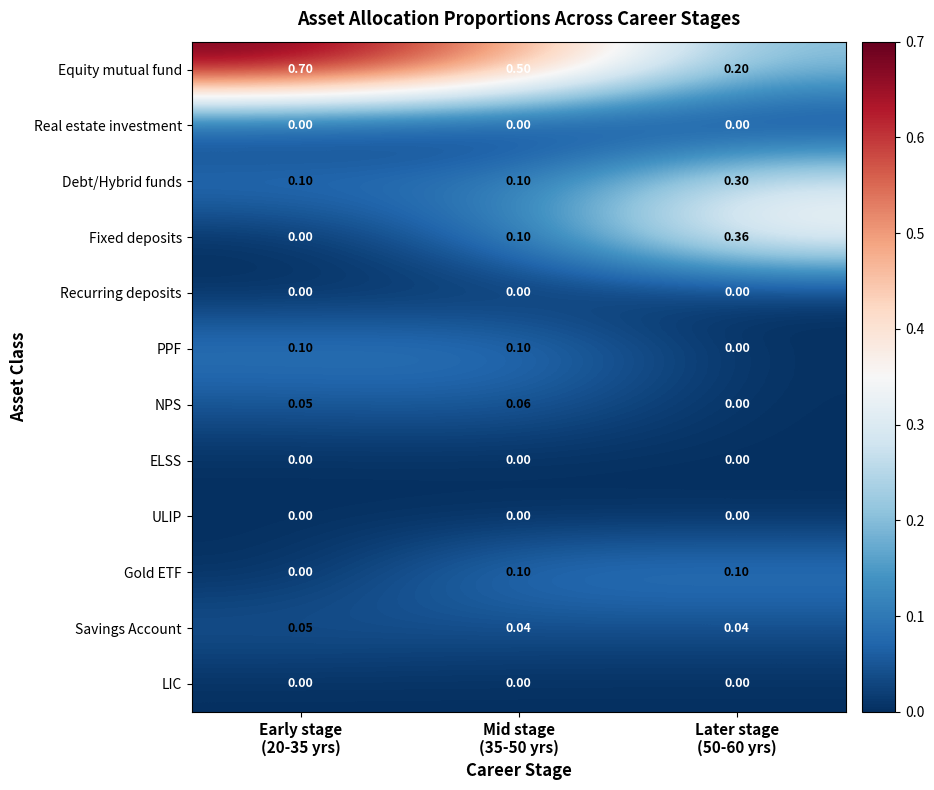

Reading left to right, what are all the values shown in this chart?

Equity mutual fund: Early stage
(20-35 yrs)=0.7	Mid stage
(35-50 yrs)=0.5	Later stage
(50-60 yrs)=0.2
Real estate investment: Early stage
(20-35 yrs)=0.0	Mid stage
(35-50 yrs)=0.0	Later stage
(50-60 yrs)=0.0
Debt/Hybrid funds: Early stage
(20-35 yrs)=0.1	Mid stage
(35-50 yrs)=0.1	Later stage
(50-60 yrs)=0.3
Fixed deposits: Early stage
(20-35 yrs)=0.0	Mid stage
(35-50 yrs)=0.1	Later stage
(50-60 yrs)=0.4
Recurring deposits: Early stage
(20-35 yrs)=0.0	Mid stage
(35-50 yrs)=0.0	Later stage
(50-60 yrs)=0.0
PPF: Early stage
(20-35 yrs)=0.1	Mid stage
(35-50 yrs)=0.1	Later stage
(50-60 yrs)=0.0
NPS: Early stage
(20-35 yrs)=0.1	Mid stage
(35-50 yrs)=0.1	Later stage
(50-60 yrs)=0.0
ELSS: Early stage
(20-35 yrs)=0.0	Mid stage
(35-50 yrs)=0.0	Later stage
(50-60 yrs)=0.0
ULIP: Early stage
(20-35 yrs)=0.0	Mid stage
(35-50 yrs)=0.0	Later stage
(50-60 yrs)=0.0
Gold ETF: Early stage
(20-35 yrs)=0.0	Mid stage
(35-50 yrs)=0.1	Later stage
(50-60 yrs)=0.1
Savings Account: Early stage
(20-35 yrs)=0.1	Mid stage
(35-50 yrs)=0.0	Later stage
(50-60 yrs)=0.0
LIC: Early stage
(20-35 yrs)=0.0	Mid stage
(35-50 yrs)=0.0	Later stage
(50-60 yrs)=0.0